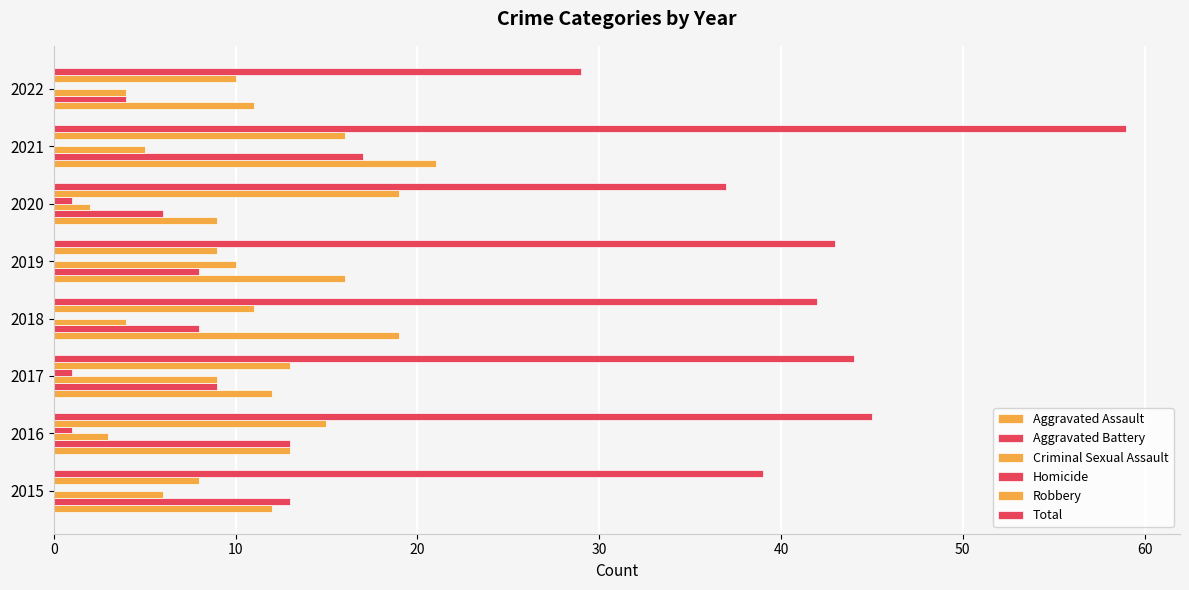

How many data points does each series have?

8